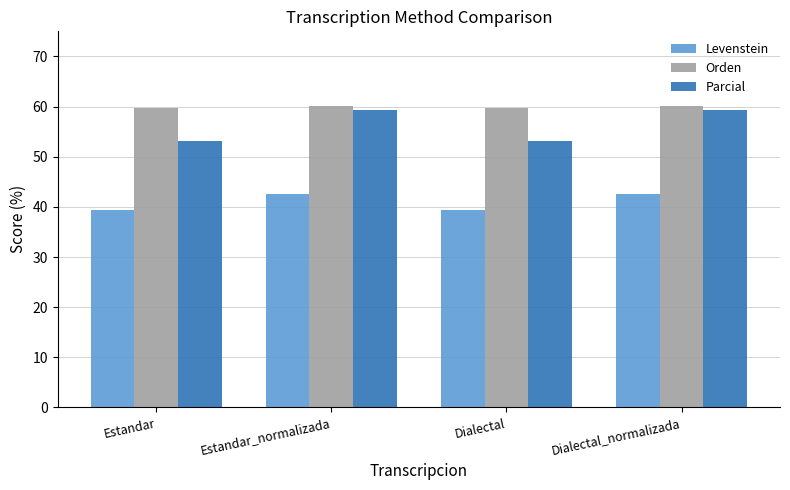

Between Estandar_normalizada and Dialectal, which series saw the biggest shift?

Parcial